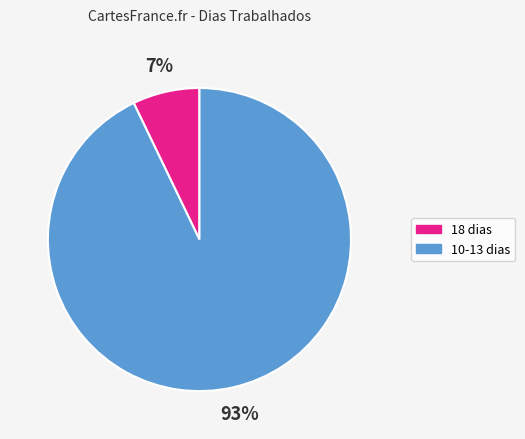

How many slices are in this pie chart?

2